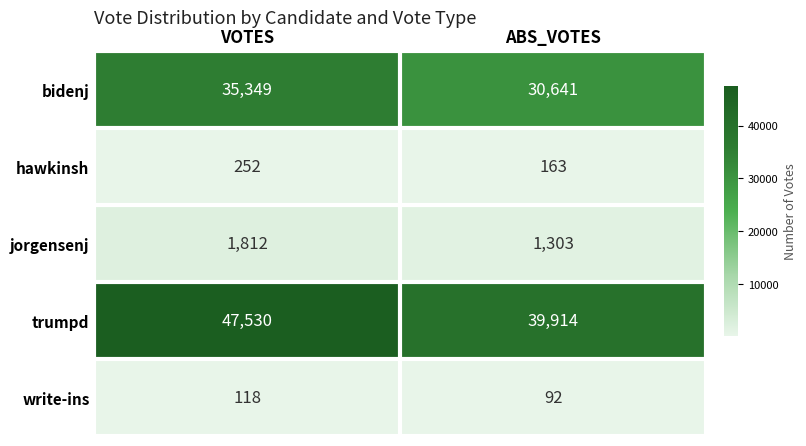

List the labels in order of write-ins value, largest first.

VOTES, ABS_VOTES